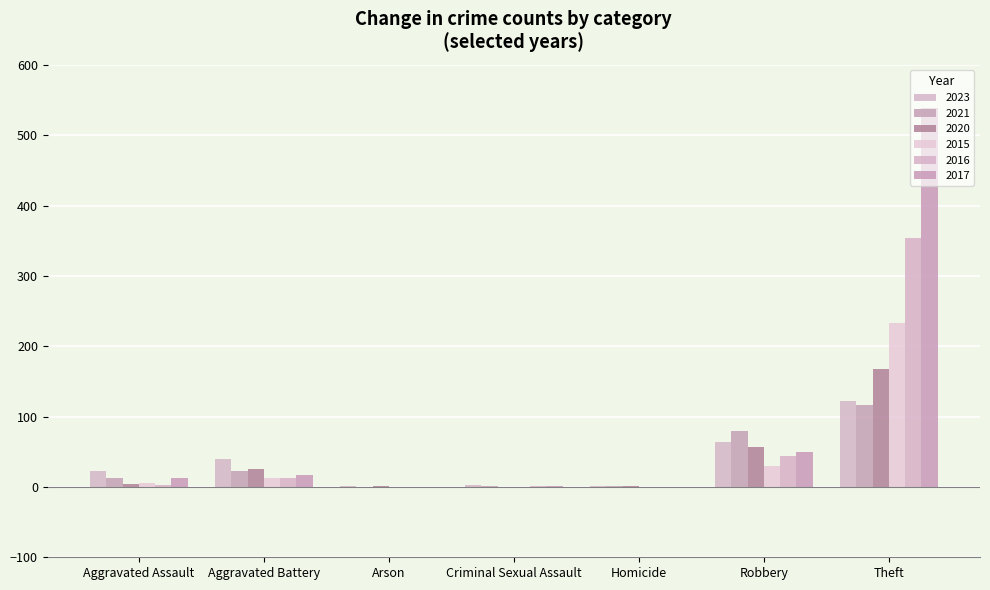

True or false: 2015 has a value of -72 at Homicide.

False